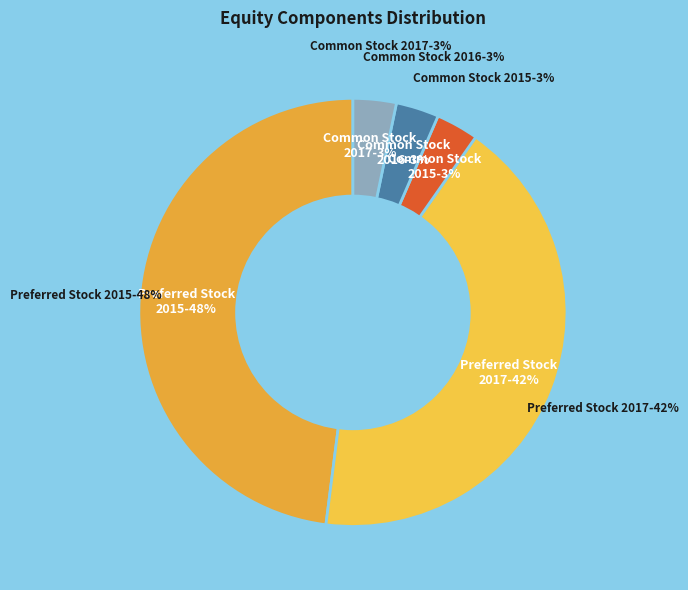

Is there a majority slice in this chart?

Yes